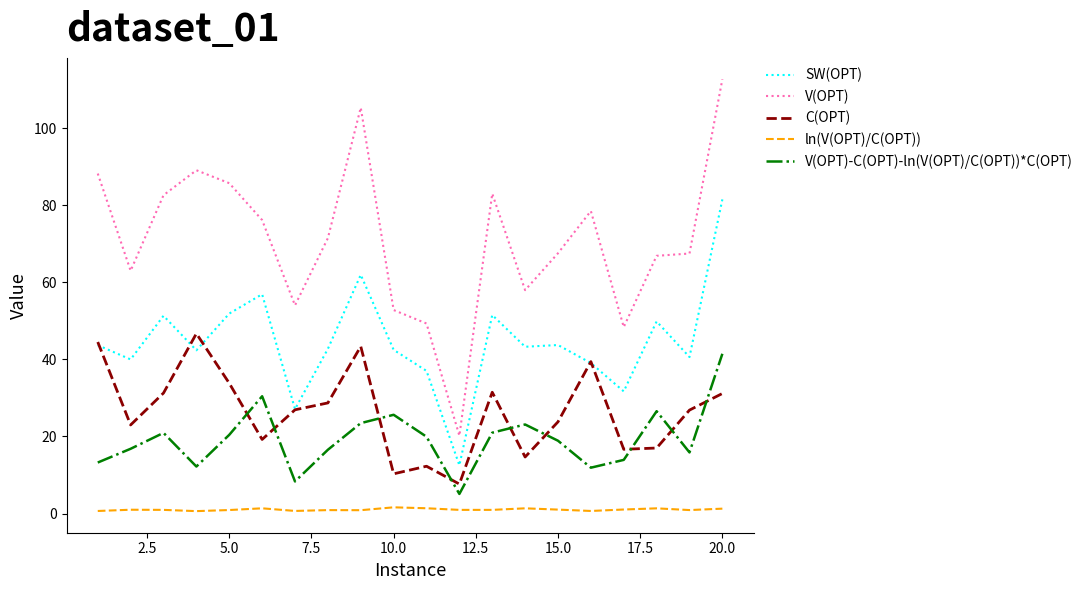

What is the lowest value of the SW(OPT) series?

12.5